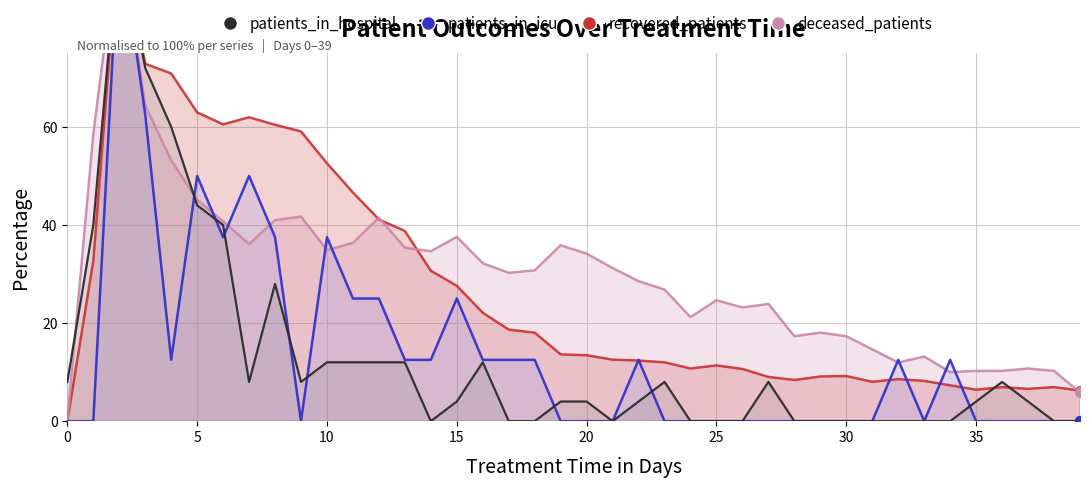

Which series reaches the minimum Y coordinate?

recovered_patients